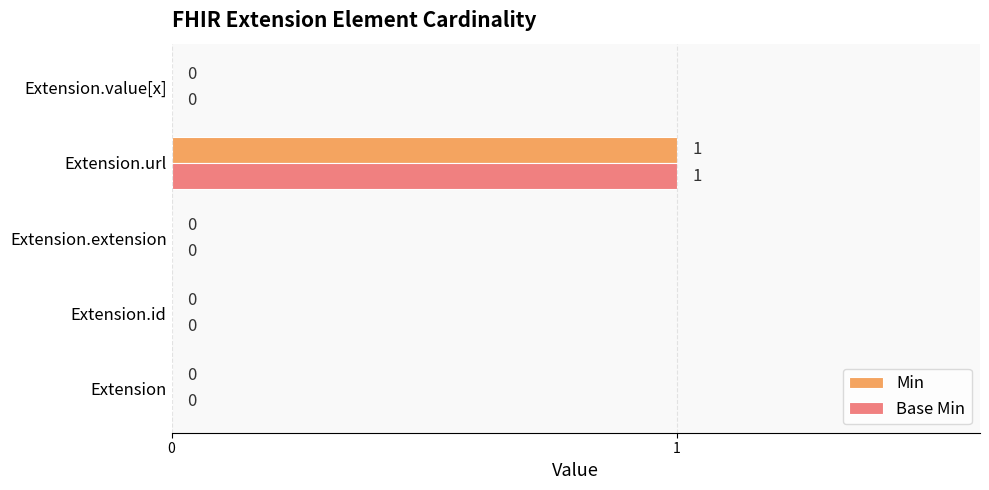

True or false: Min has a value of 0 at Extension.id.

True